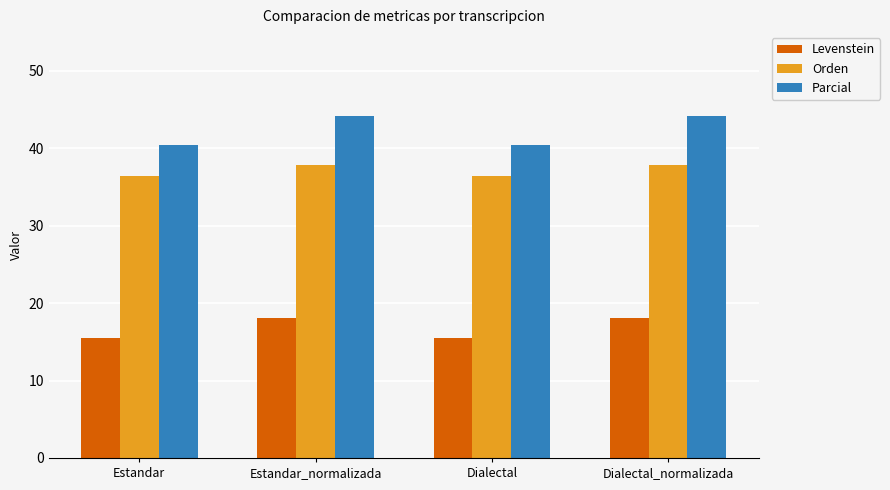

What position from the left is Estandar_normalizada?

2